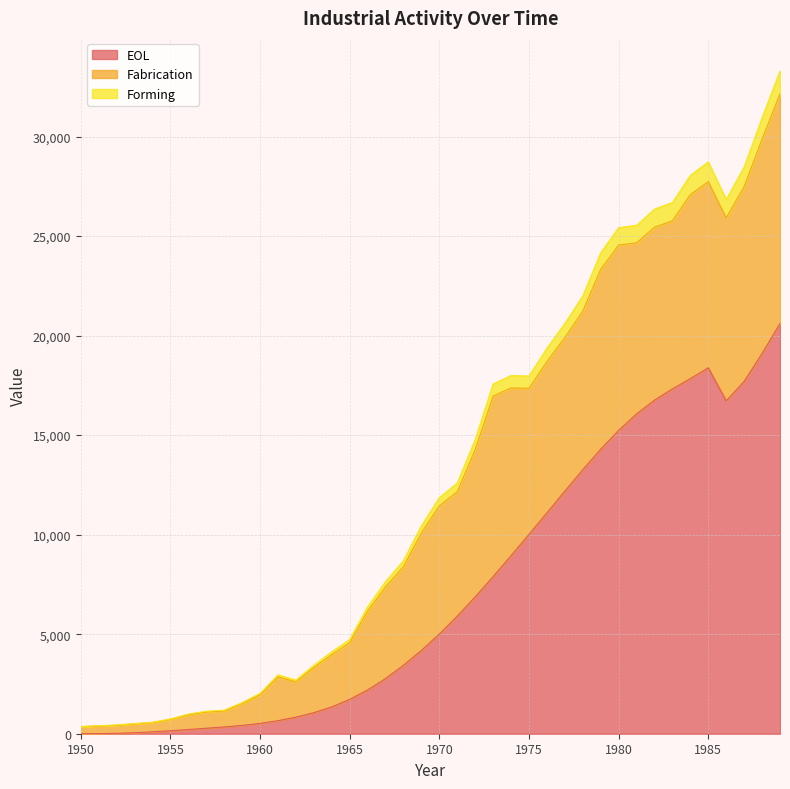

In EOL, how many points are lower than both neighbors (excluding endpoints)?

1